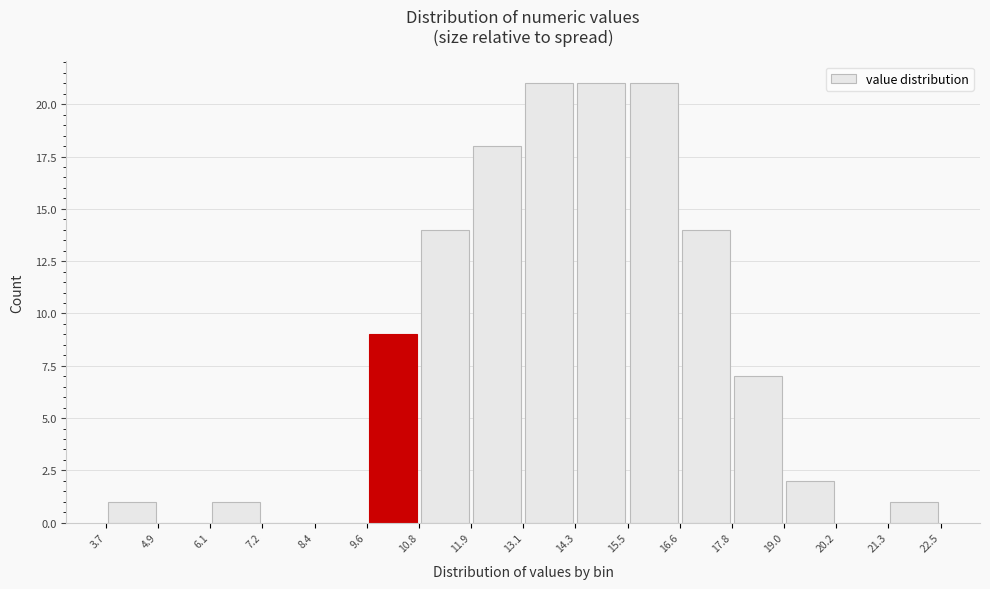

Reading left to right, list every bar in this chart as the range it spans on the x-axis followed by its height. The values are not printed on the chart, so give them approximately, as read against the axis.

3.7 to 4.9: 1
4.9 to 6.1: 0
6.1 to 7.2: 1
7.2 to 8.4: 0
8.4 to 9.6: 0
9.6 to 10.8: 9
10.8 to 11.9: 14
11.9 to 13.1: 18
13.1 to 14.3: 21
14.3 to 15.5: 21
15.5 to 16.6: 21
16.6 to 17.8: 14
17.8 to 19.0: 7
19.0 to 20.2: 2
20.2 to 21.3: 0
21.3 to 22.5: 1